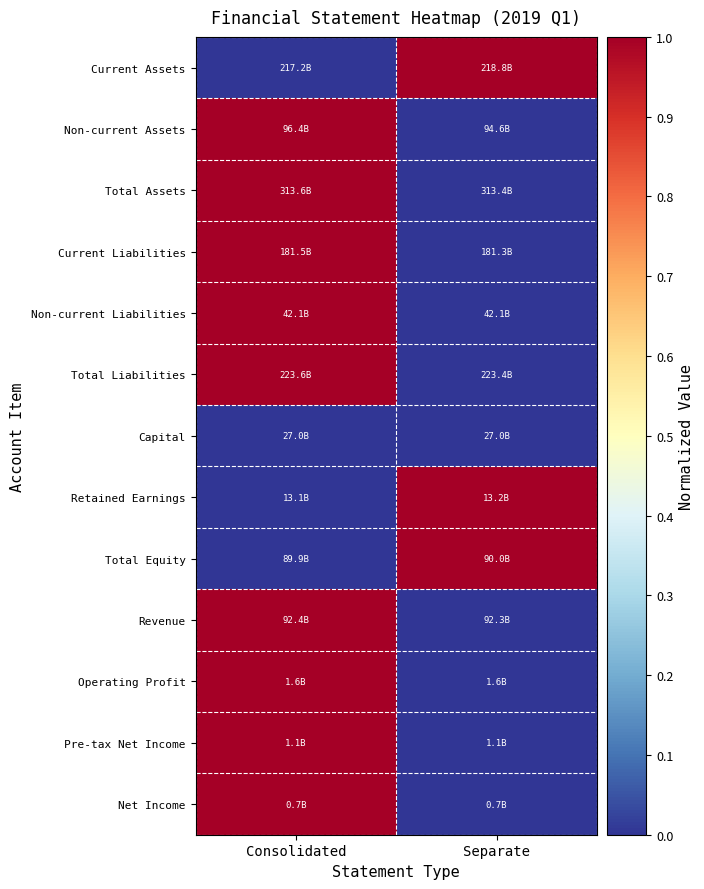

At which category is the sum across all series the highest?

Consolidated